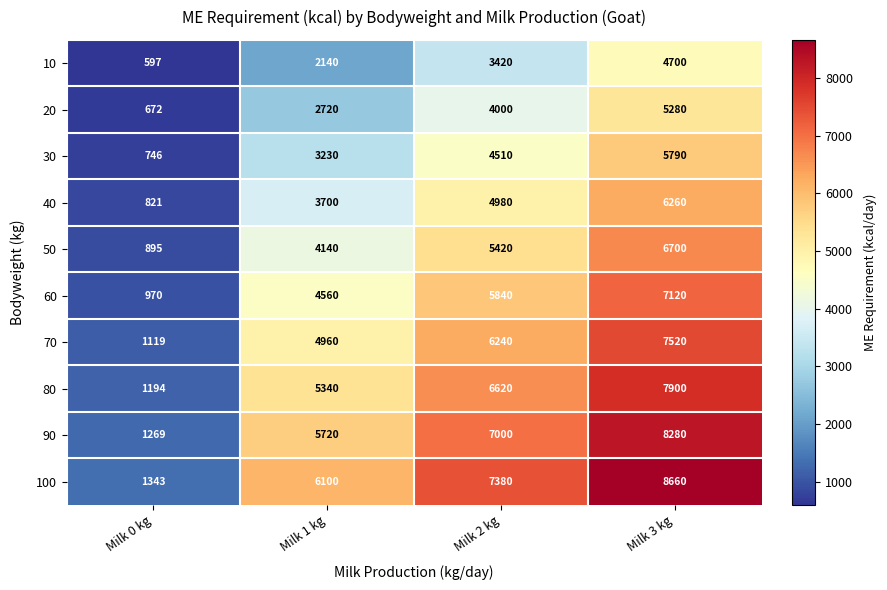

What is the spread (max minus min) of values at Milk 3 kg?

3960